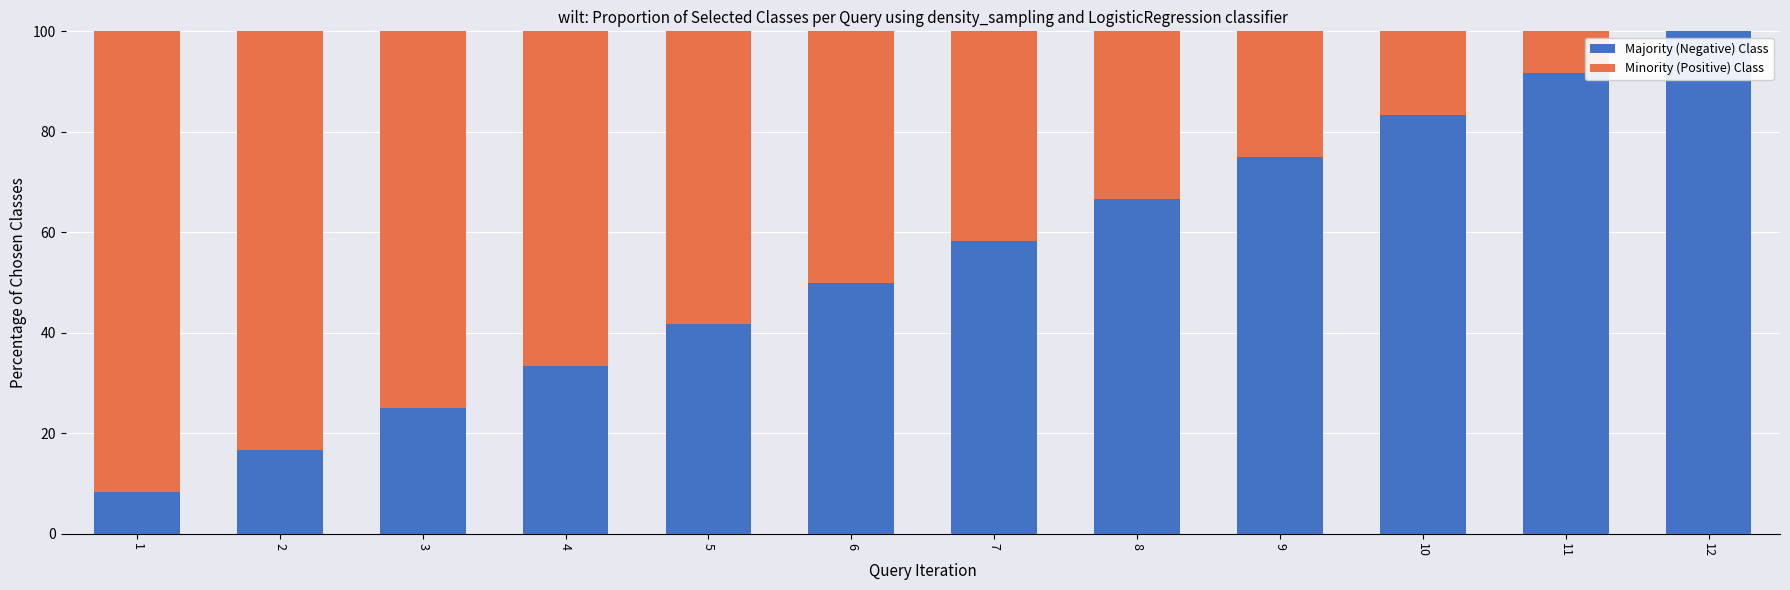

What is the total value across all series at 9?

100.0